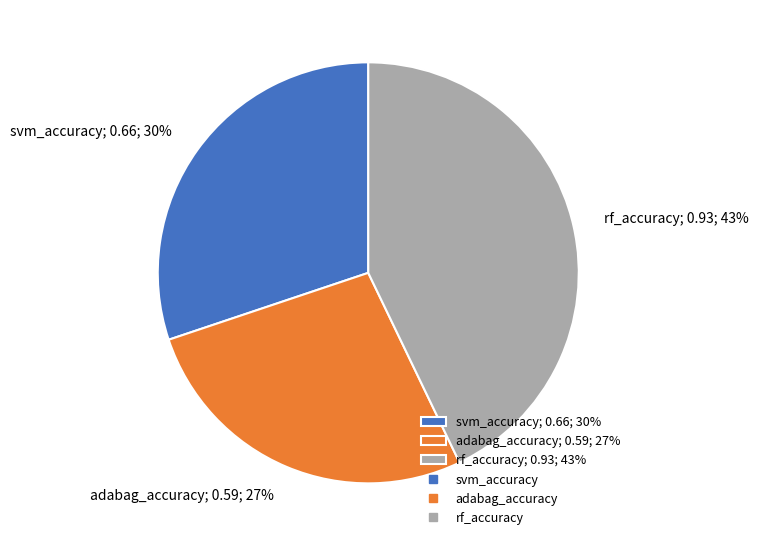

Does any single category account for the majority?

No